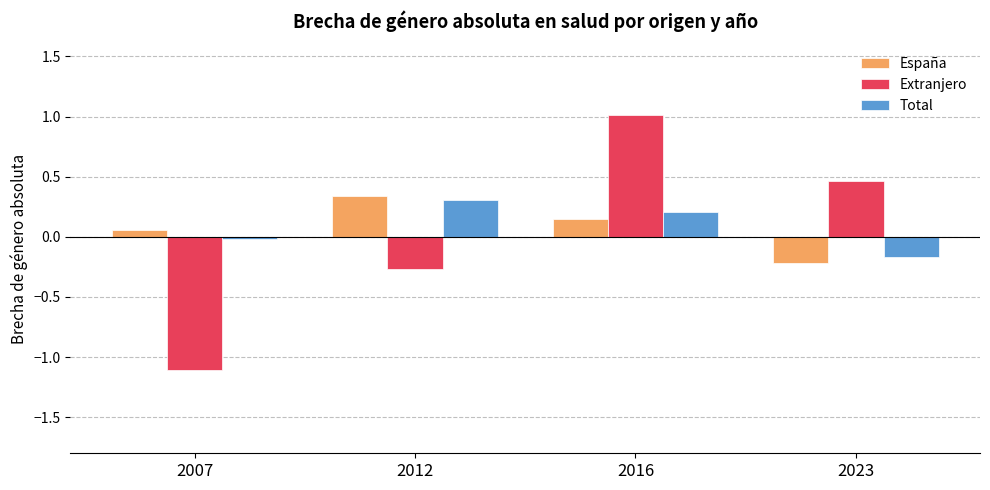

What value does the Extranjero series have at 2016?

1.0